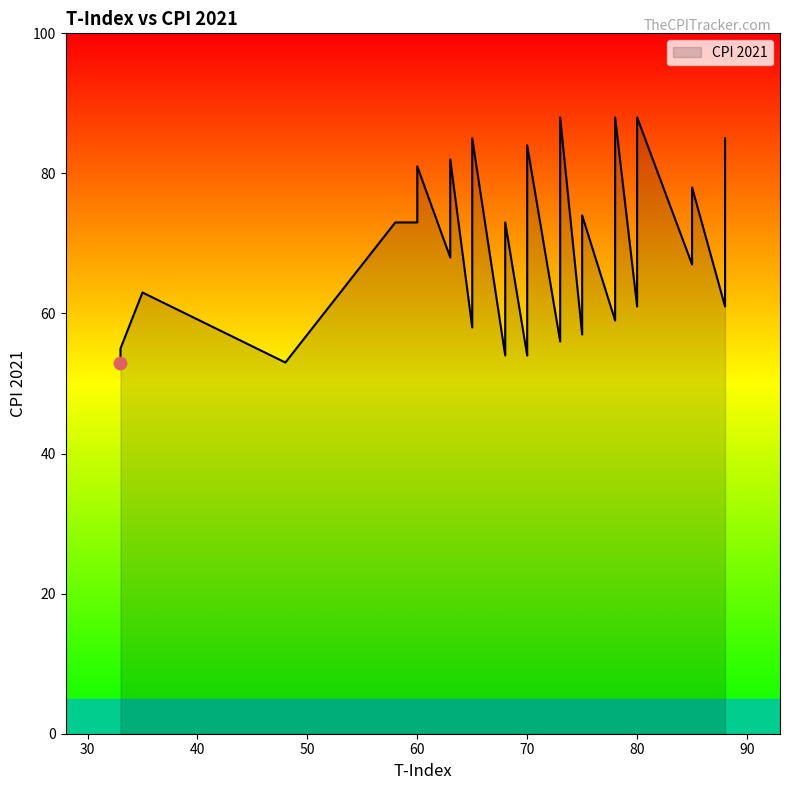

What is the change in value from New Zealand to Portugal?

-26